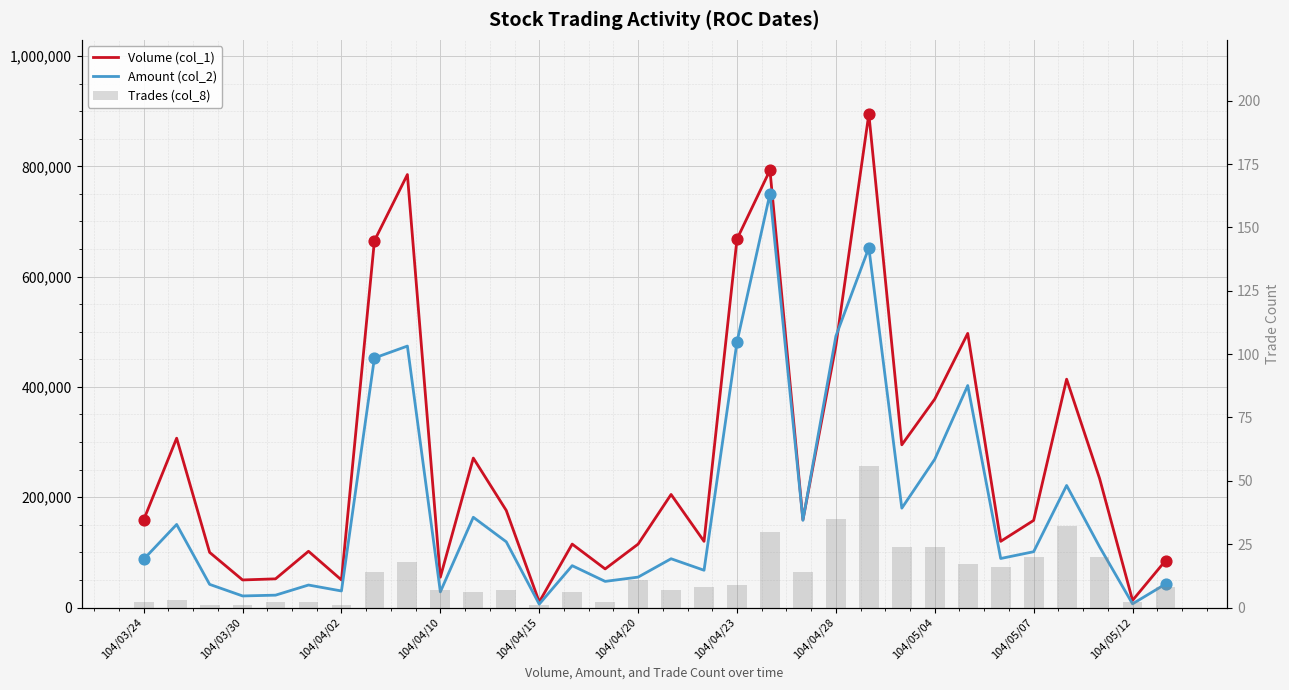

Is the value of Volume (col_1) at 12 greater than the value of Amount (col_2) at 31?

No